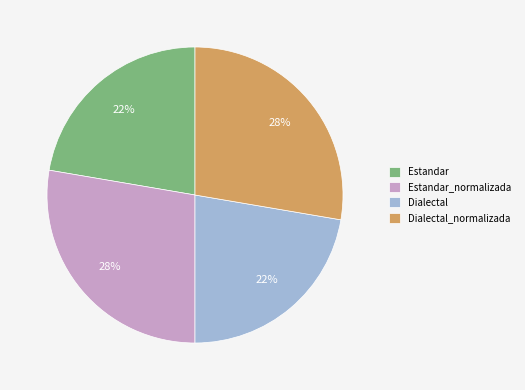

To the nearest percent, what is the average slice percentage?

25%